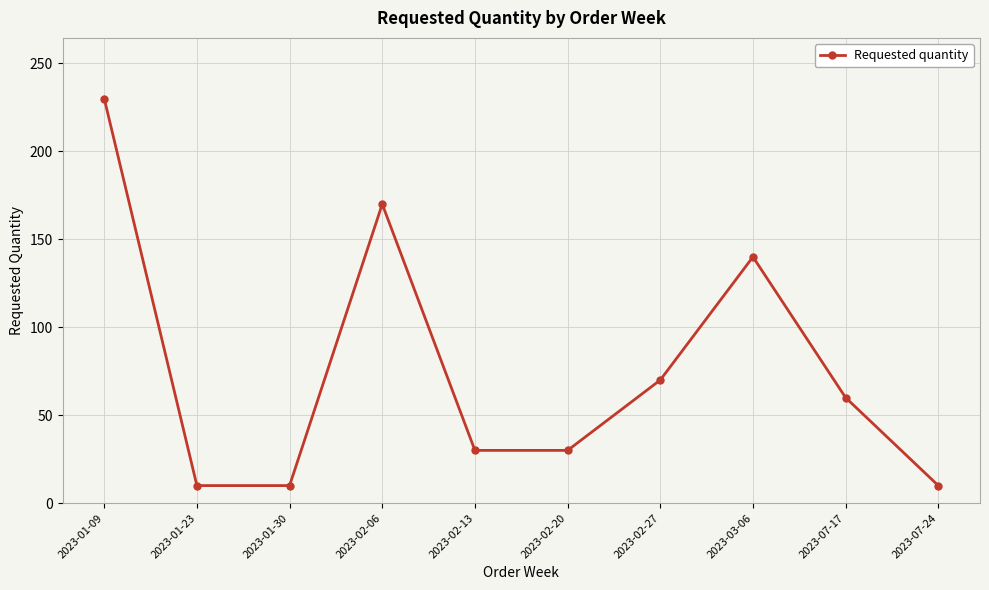

True or false: the data shows 278 at 2023-02-06.

False